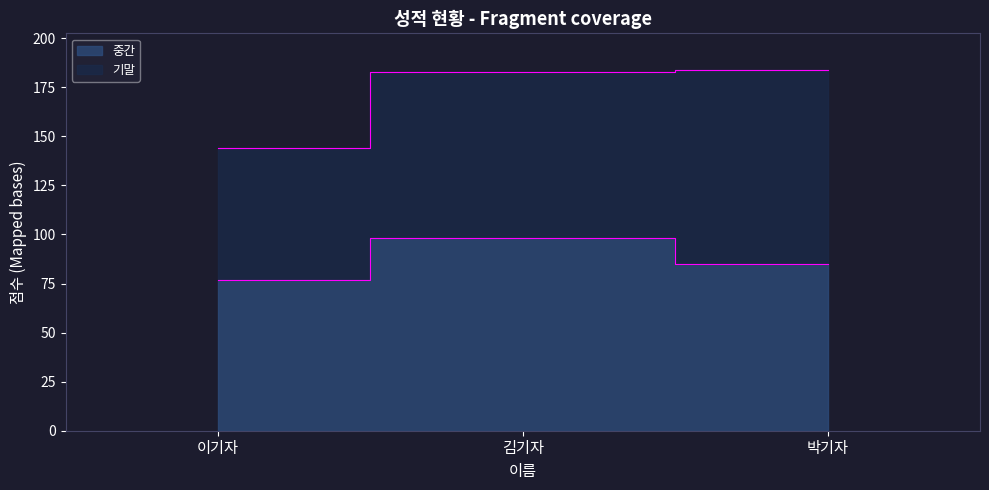

What is the value of the 2nd point from the left?

98